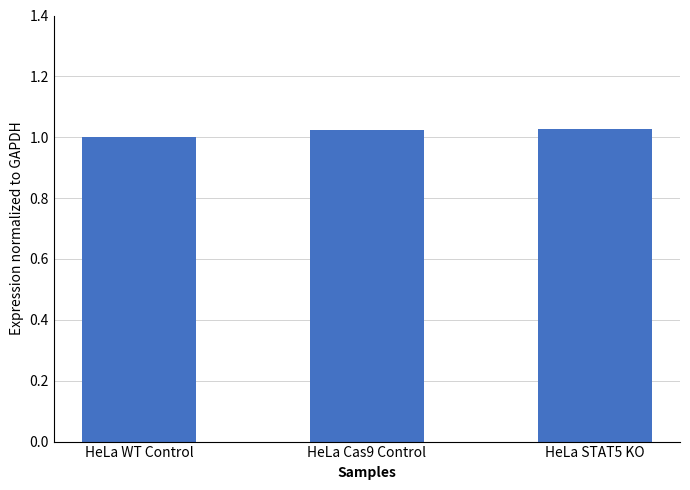

The chart shows a value of 1.0 at HeLa STAT5 KO. True or false?

True